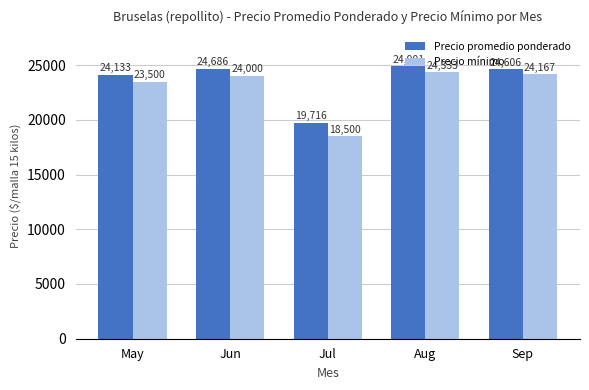

True or false: Precio promedio ponderado has a value of 24133 at May.

True